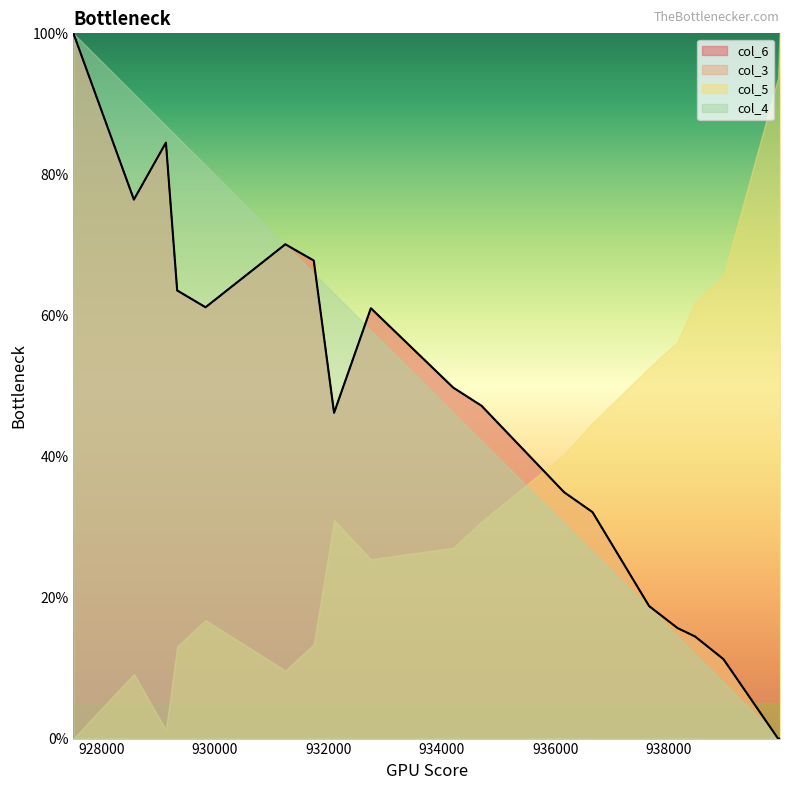

At how many categories does at least one series exceed 0?

19